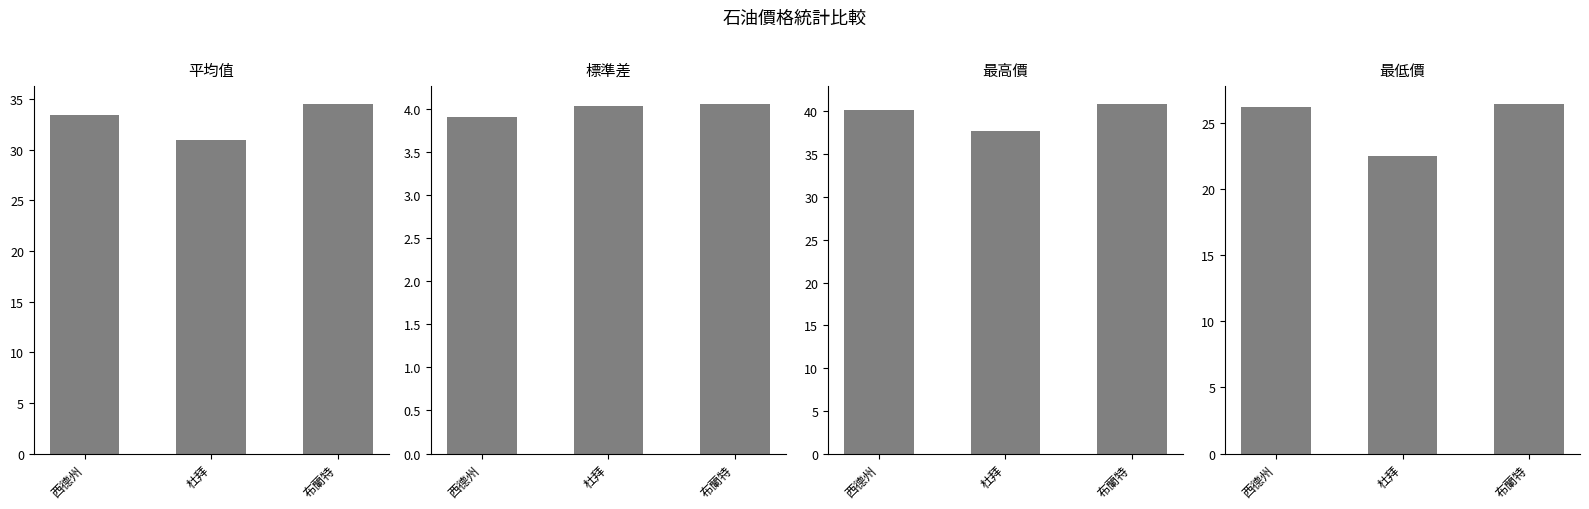

What are all the series names shown in the legend?

西德州, 杜拜, 布蘭特